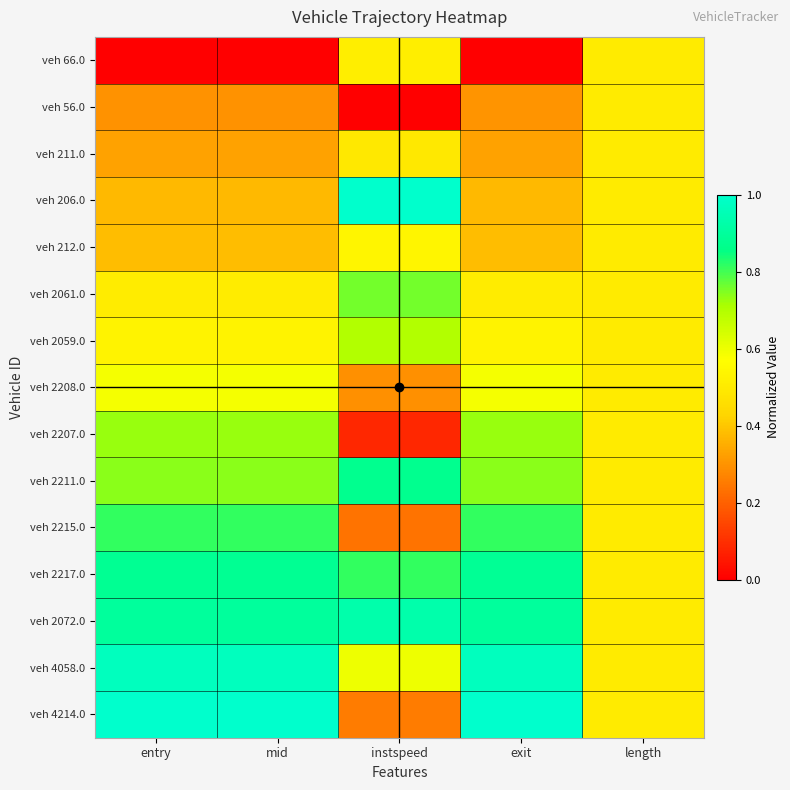

Which series has the largest range (max minus min)?

veh 4214.0